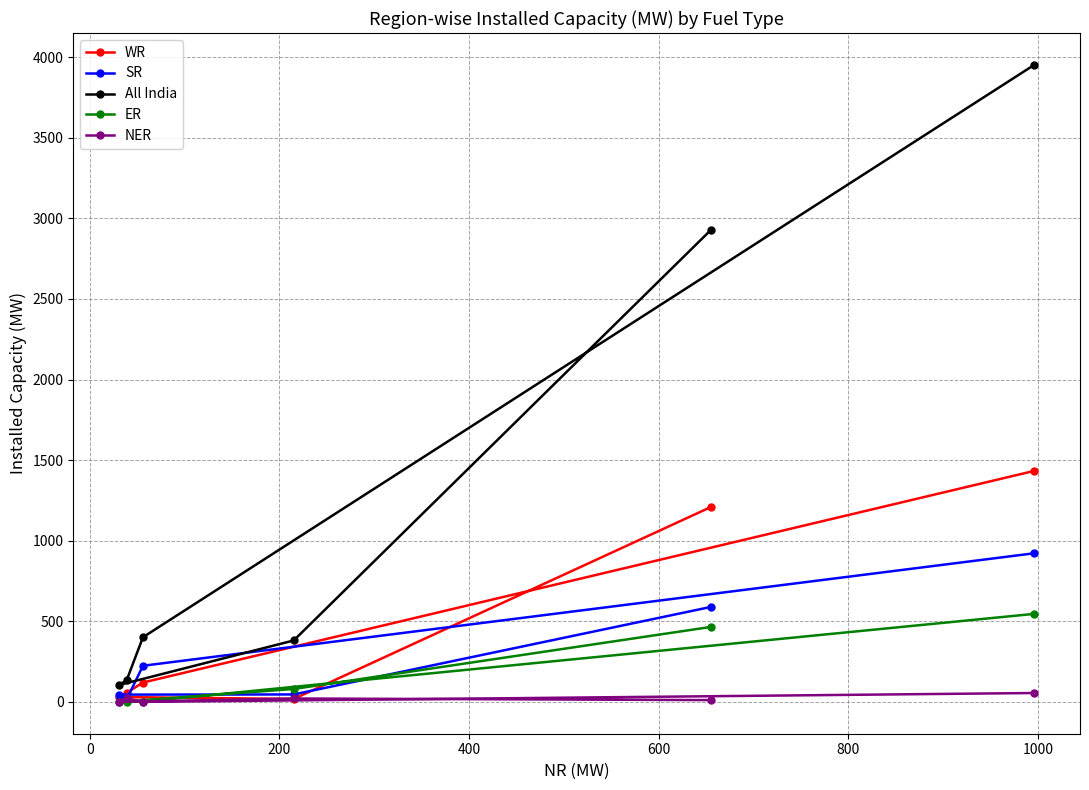

Which series has the largest range (max minus min)?

All India